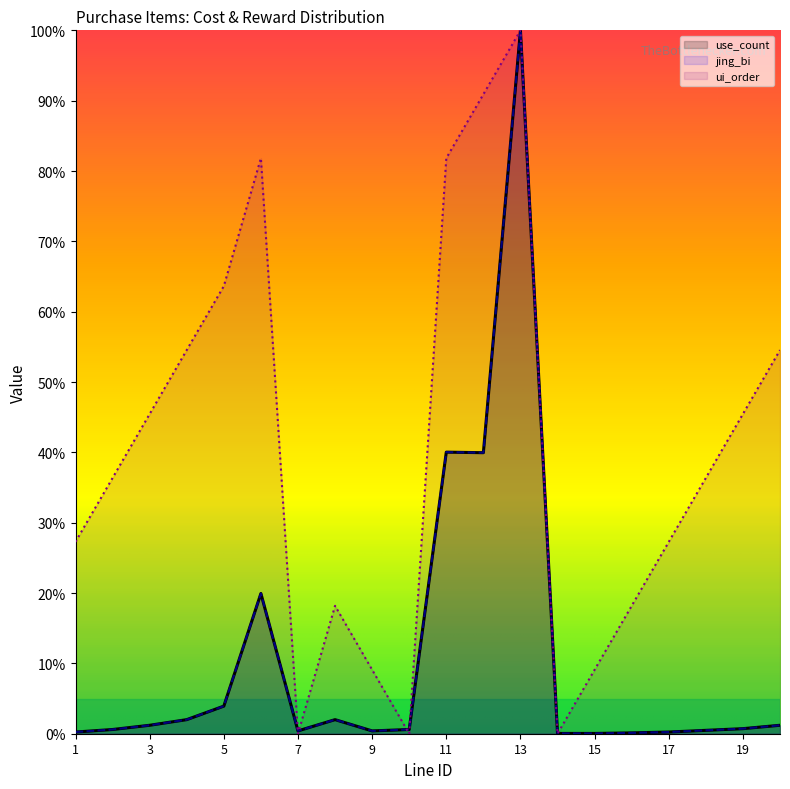

What is the highest value of the use_count series?

1.0